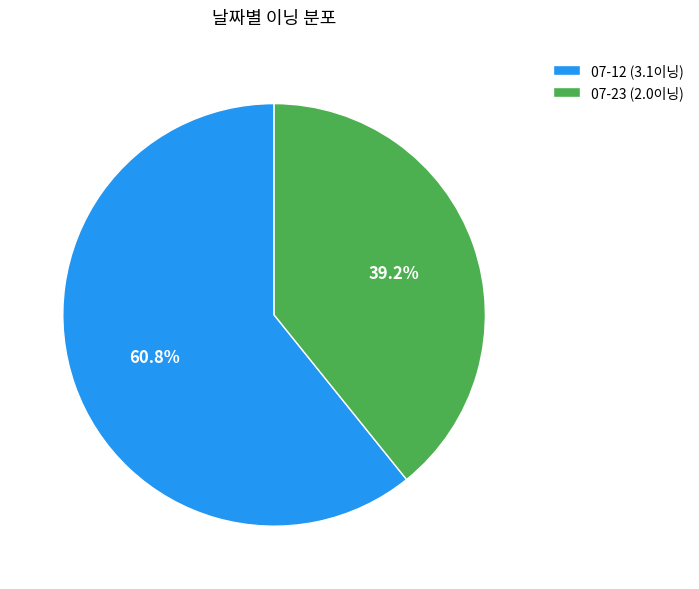

The 07-12 slice represents 71% of the pie. True or false?

False